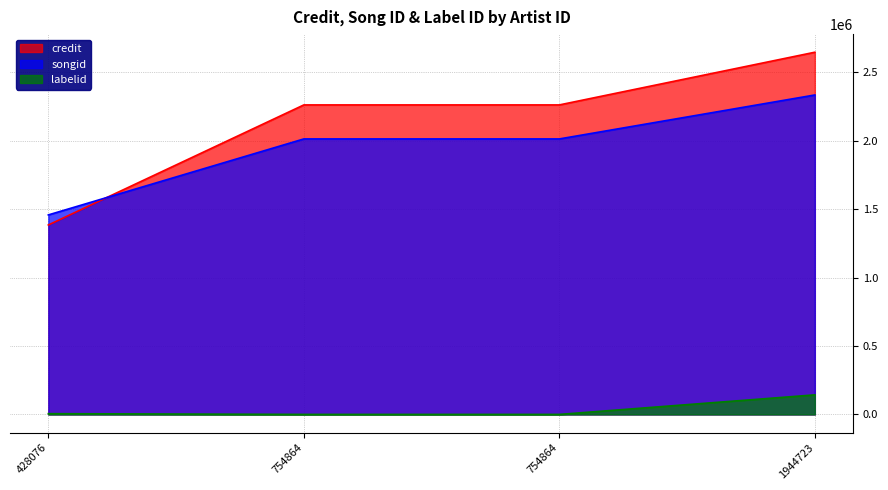

Reading left to right, transcribe all the data shown in this chart.

credit: 1384745	2262306	2262306	2647471
songid: 1458299	2013712	2013712	2334978
labelid: 5542	110	110	142960